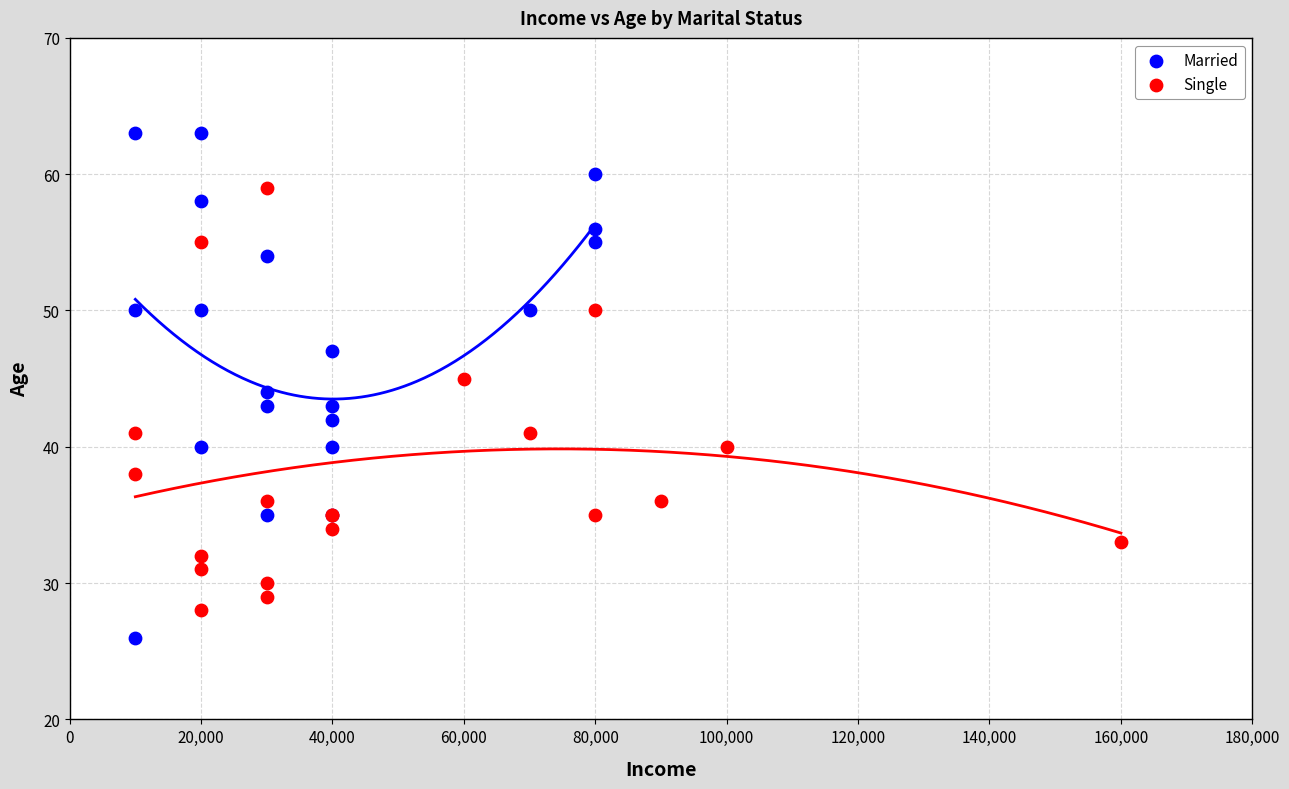

Which series reaches the maximum Y coordinate?

Married